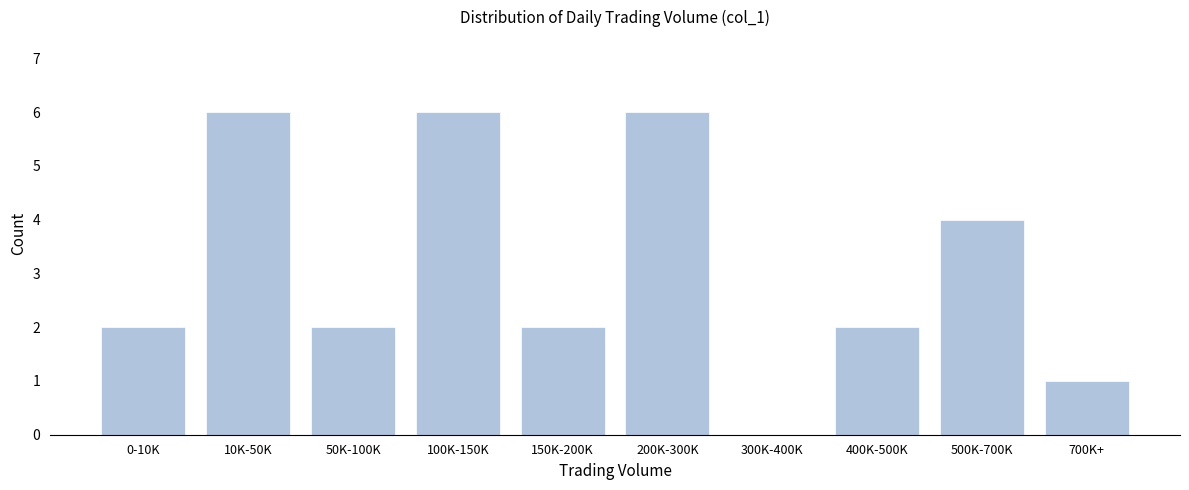

Reading left to right, transcribe all the data shown in this chart.

0-10K=2	10K-50K=6	50K-100K=2	100K-150K=6	150K-200K=2	200K-300K=6	300K-400K=0	400K-500K=2	500K-700K=4	700K+=1